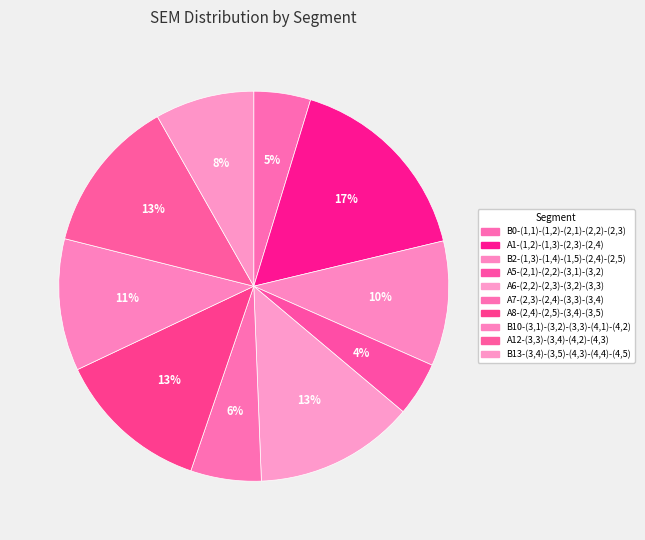

What percentage is NOT represented by A7-(2,3)-(2,4)-(3,3)-(3,4)?

94.1%